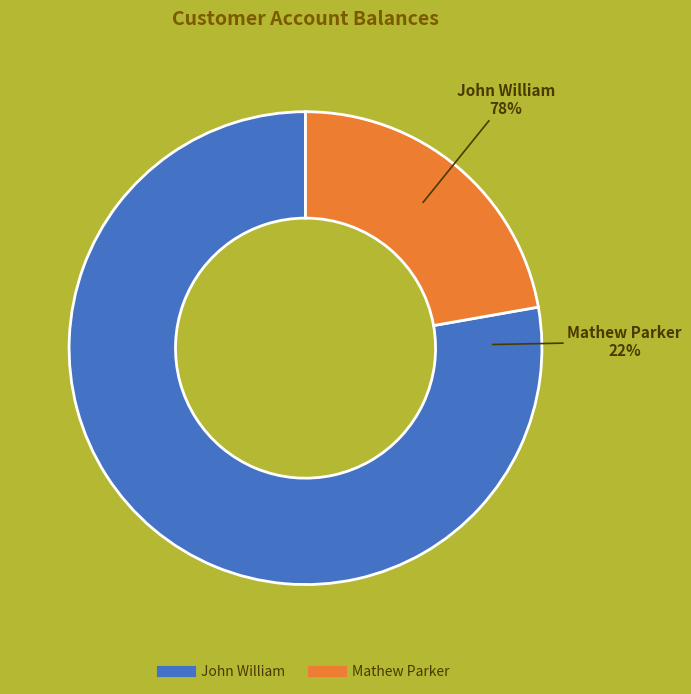

To the nearest percent, what is the average slice percentage?

50%